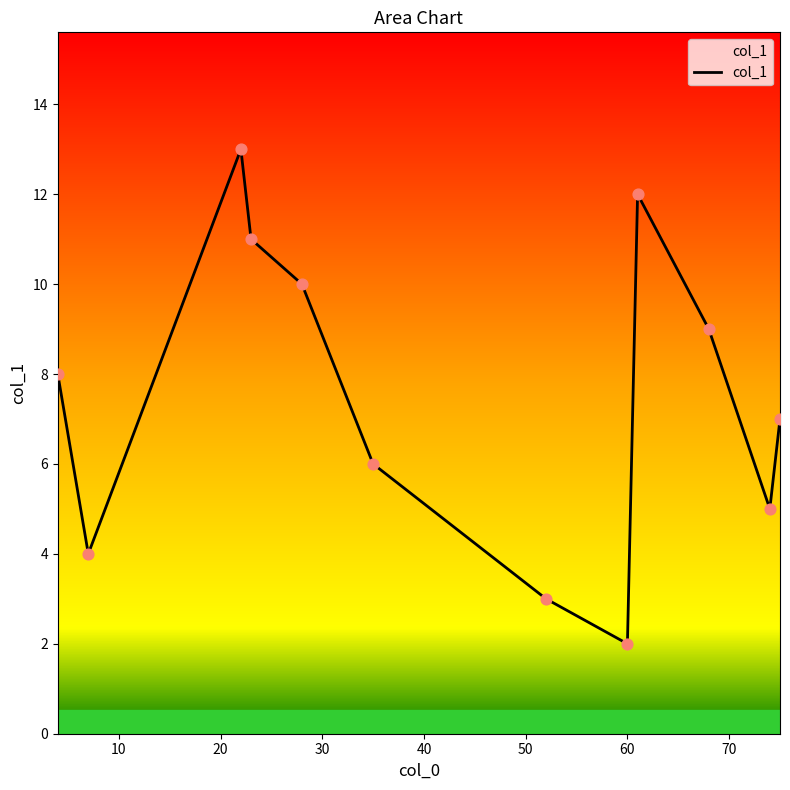

What is the greatest value displayed?

13.0